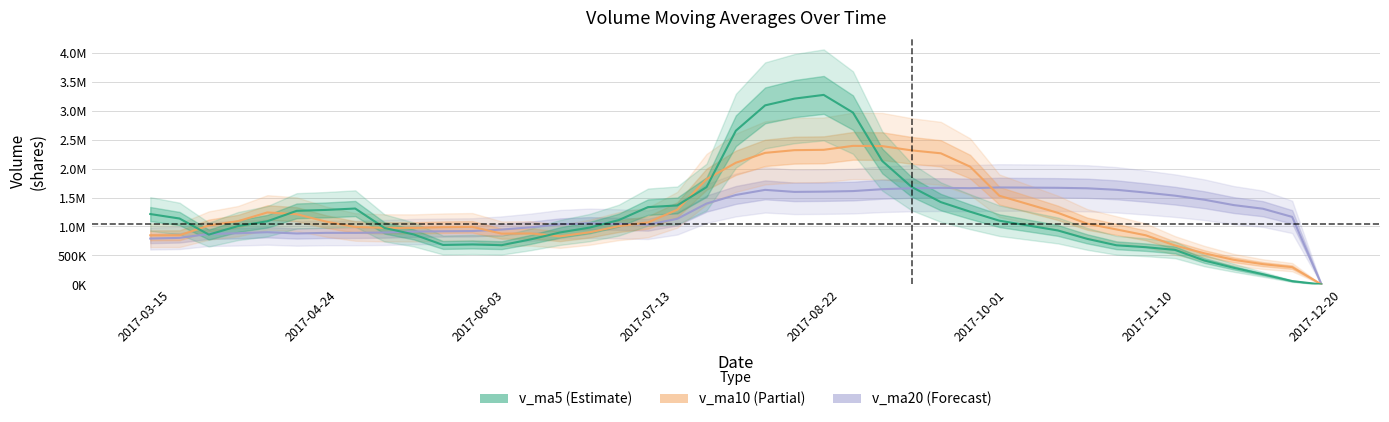

What are all the series names shown in the legend?

v_ma5, v_ma10, v_ma20